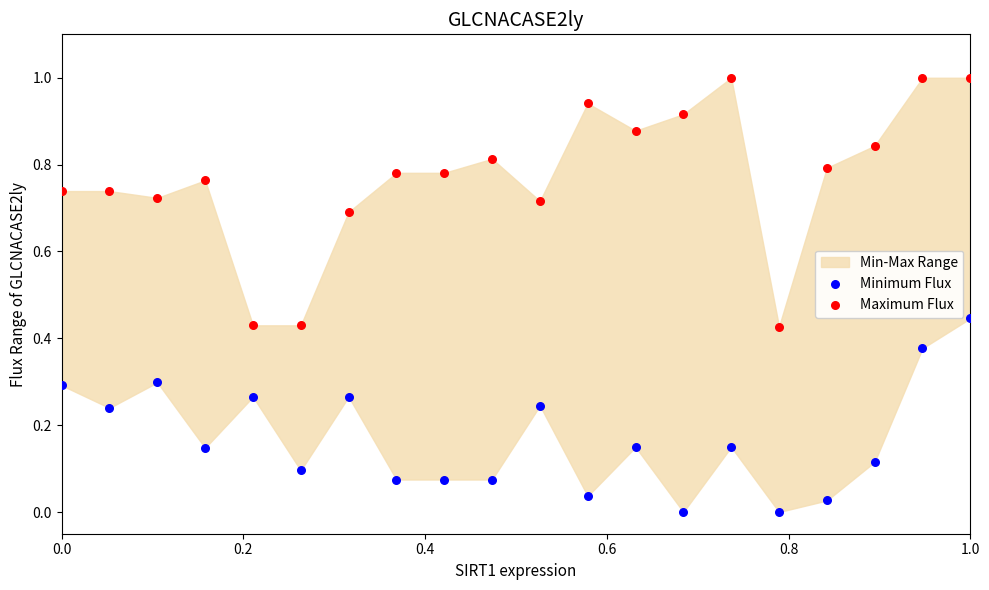

Which series contains the lowest Y value?

Minimum Flux